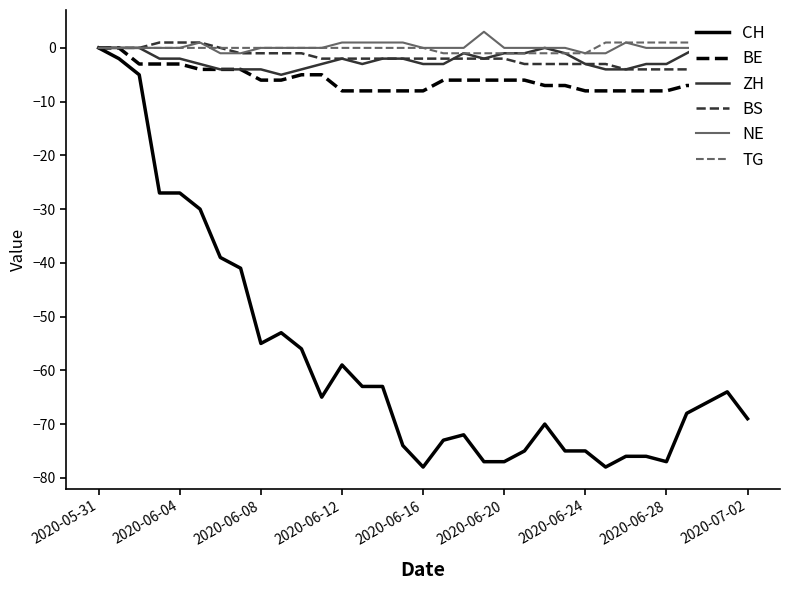

The value of NE at 10 is 0. True or false?

True